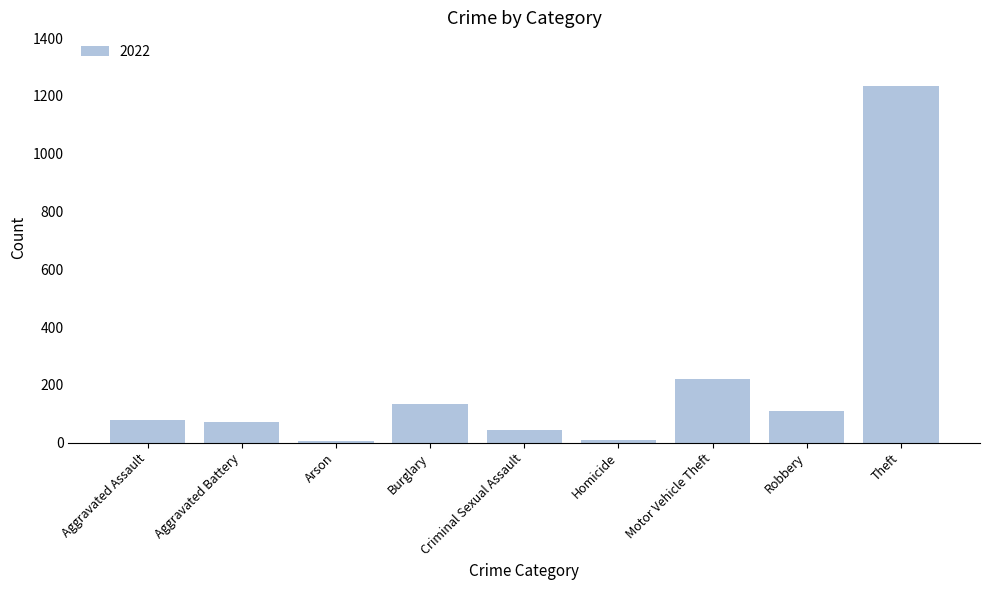

What is the sum of all values?

1900